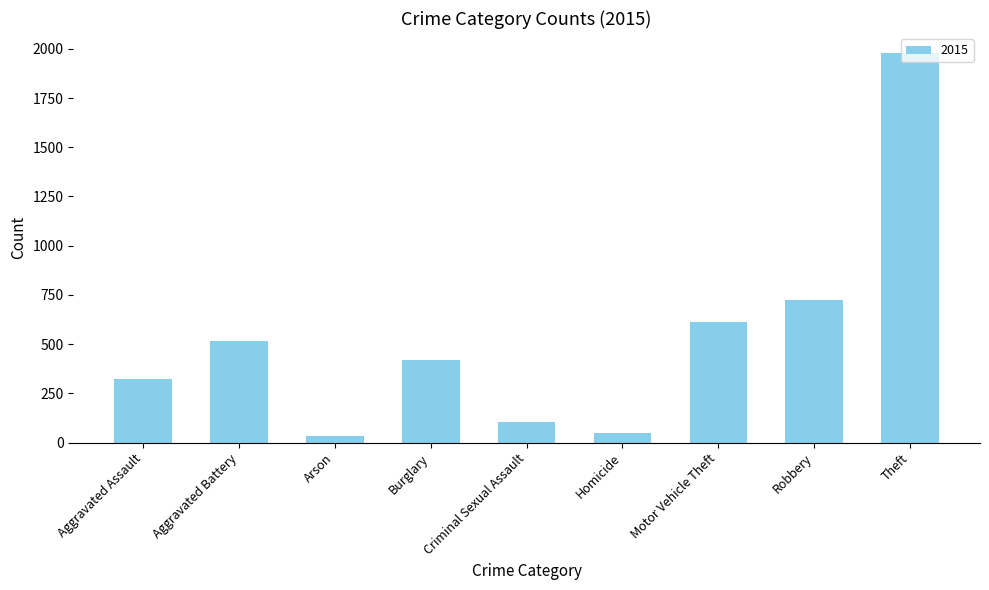

Which has a higher value, Arson or Criminal Sexual Assault?

Criminal Sexual Assault